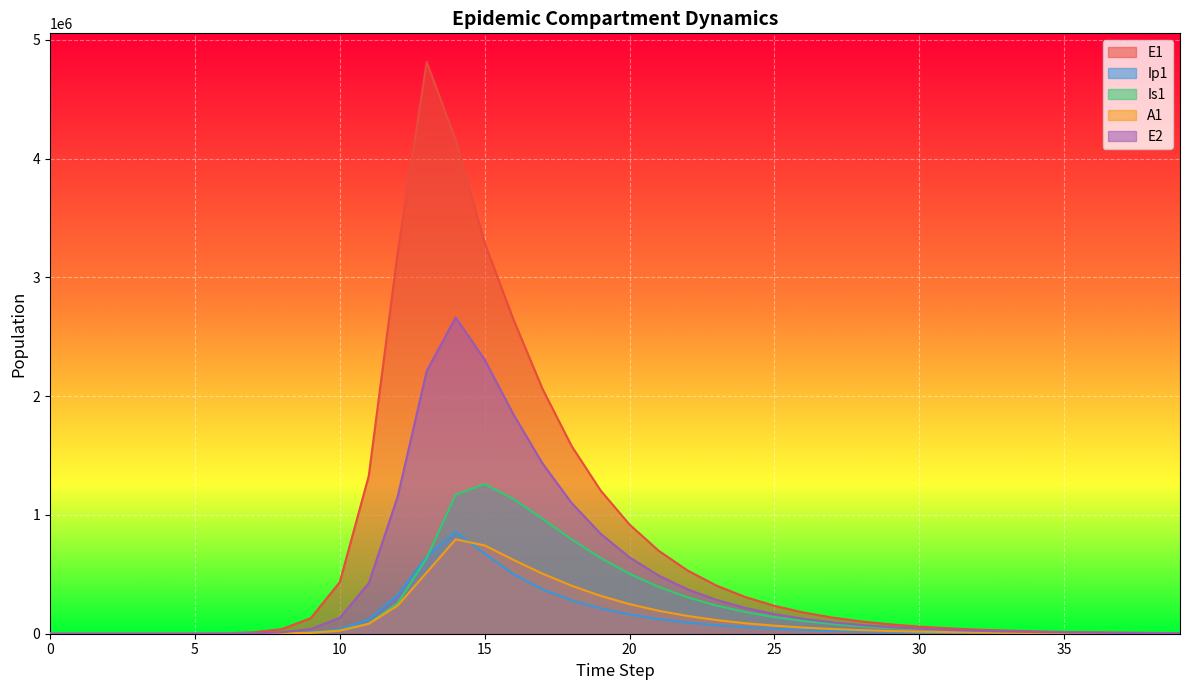

What is the difference between the A1 values at 16 and 28?

591229.5